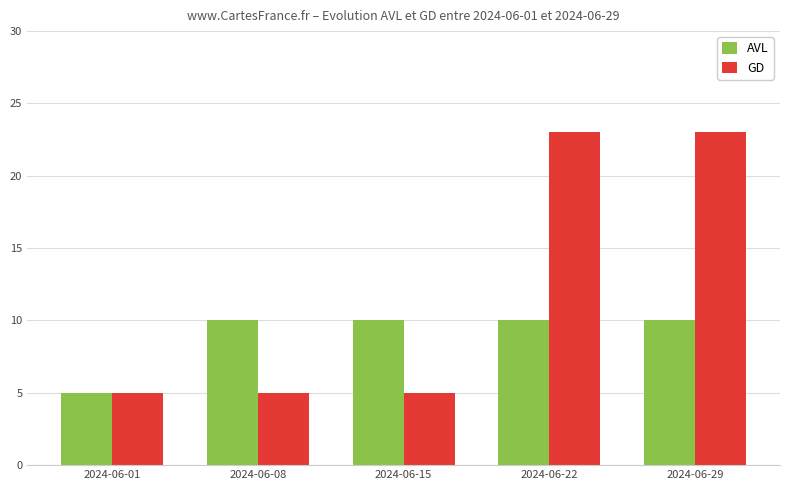

Which series has the largest total across all categories?

GD